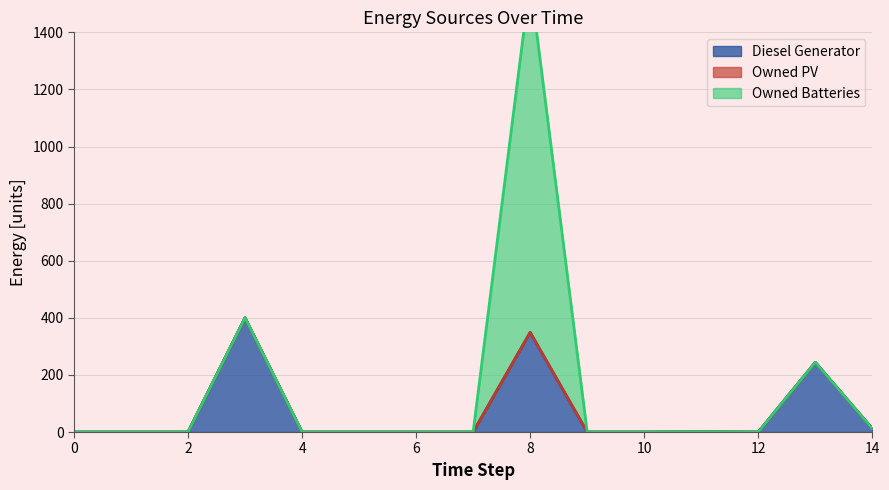

True or false: Diesel Generator and Owned PV cross at least once.

False